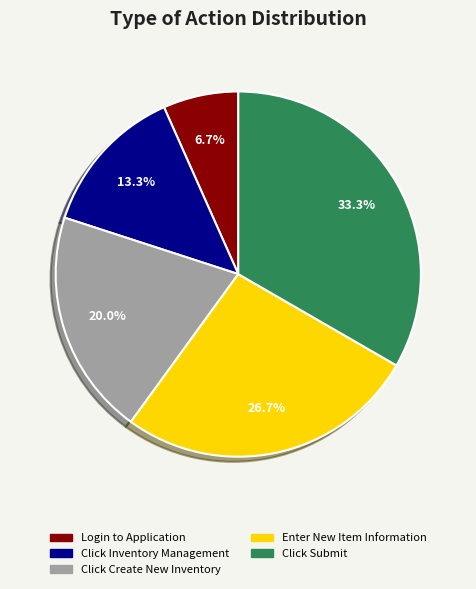

Count the number of slices in the pie.

5